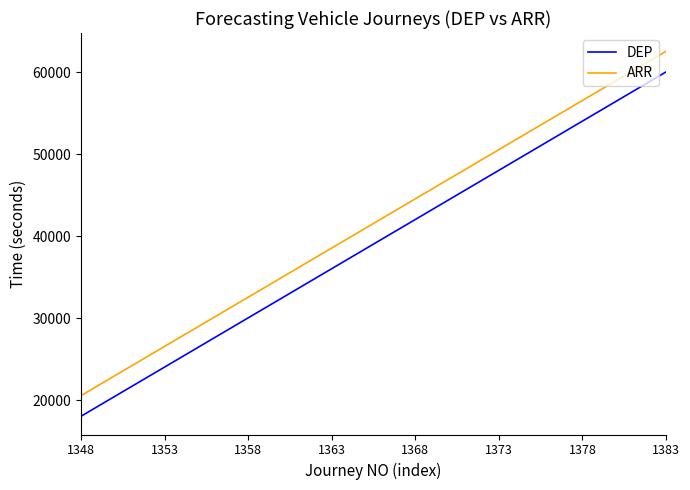

What is the lowest value of the ARR series?

20580